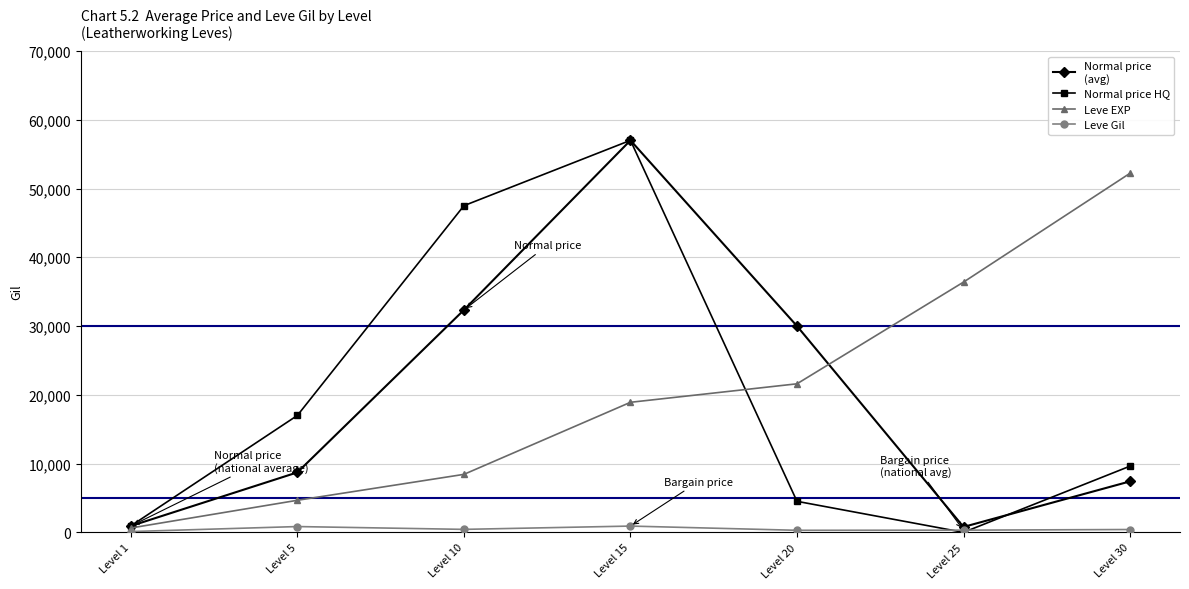

At which category is the sum across all series the highest?

Level 15